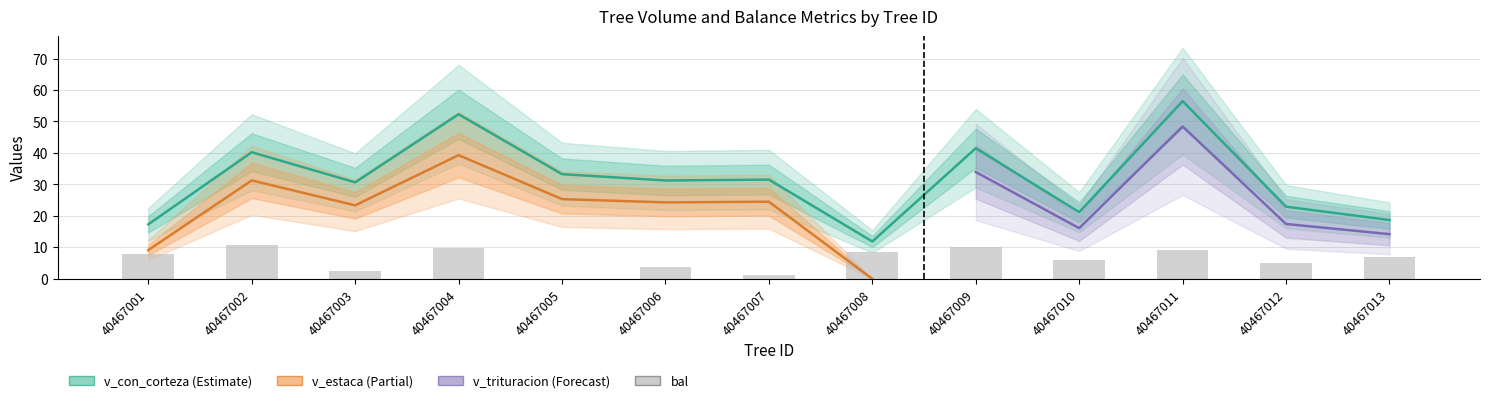

What is the value of the v_trituracion bar at the 13th from the left?

14.2